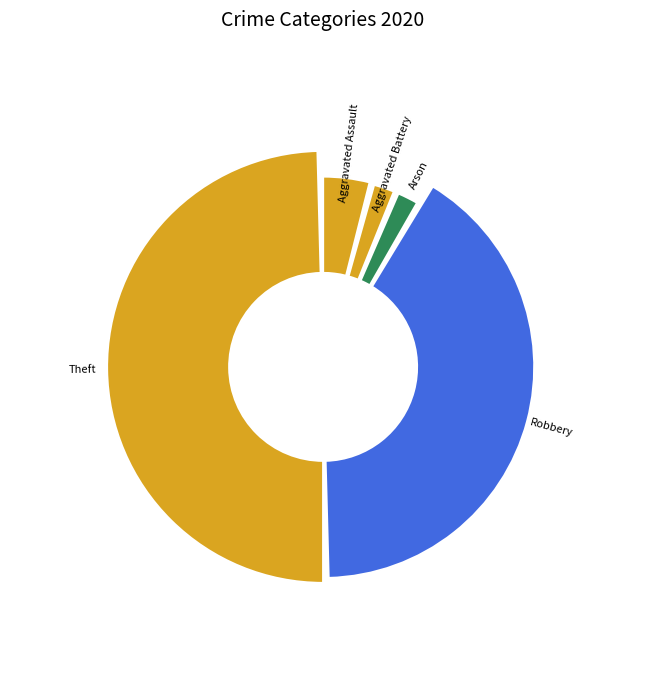

Count the number of slices in the pie.

5